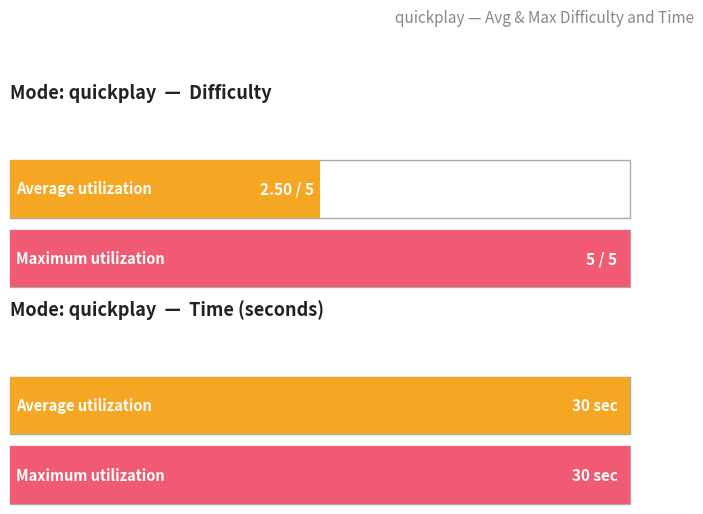

How many values in the Average utilization series are below 30?

1